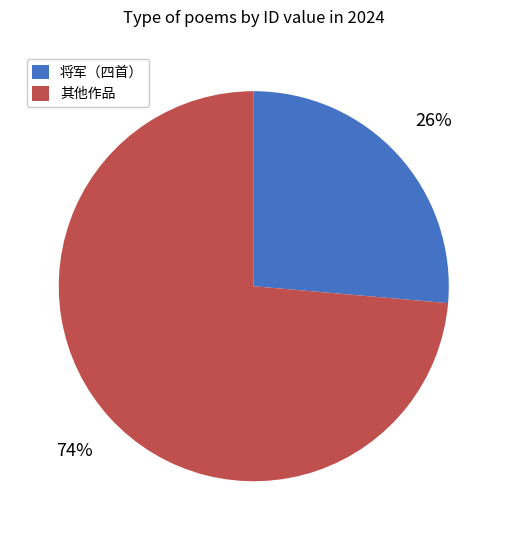

To the nearest percent, what portion does 将军（四首） represent?

26%